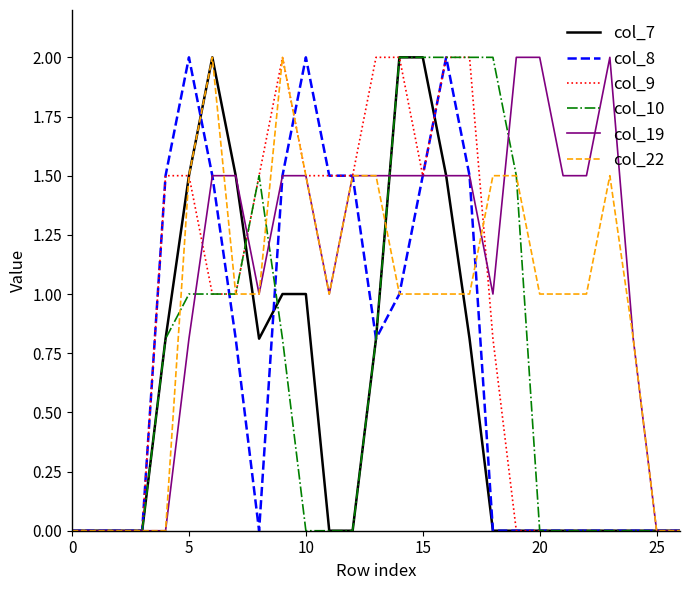

Which series has the largest total across all categories?

col_19